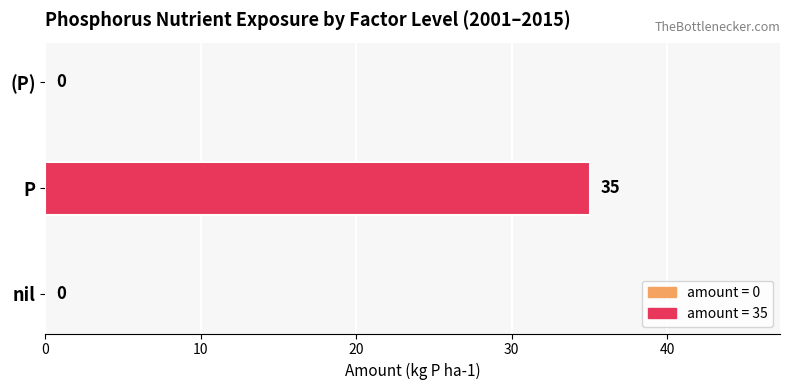

What is the sum of all values?

35